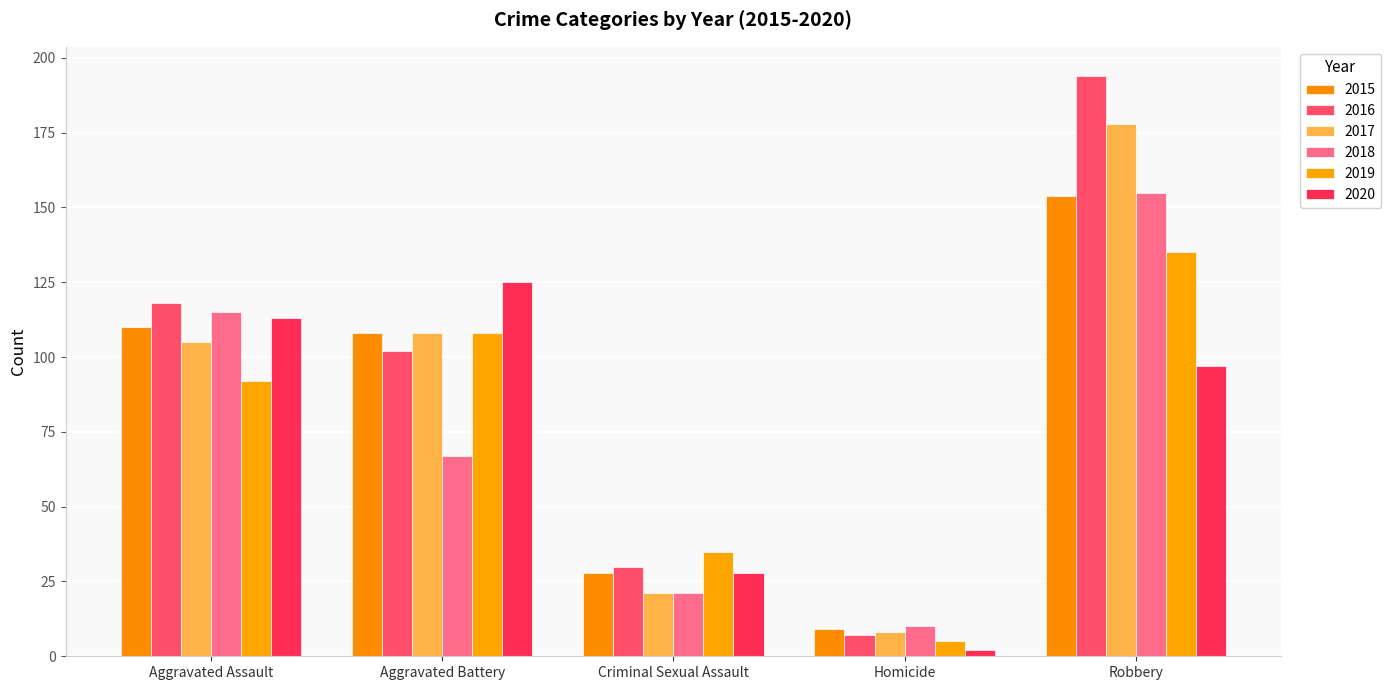

Are the bars grouped side by side (vs. stacked)?

Yes